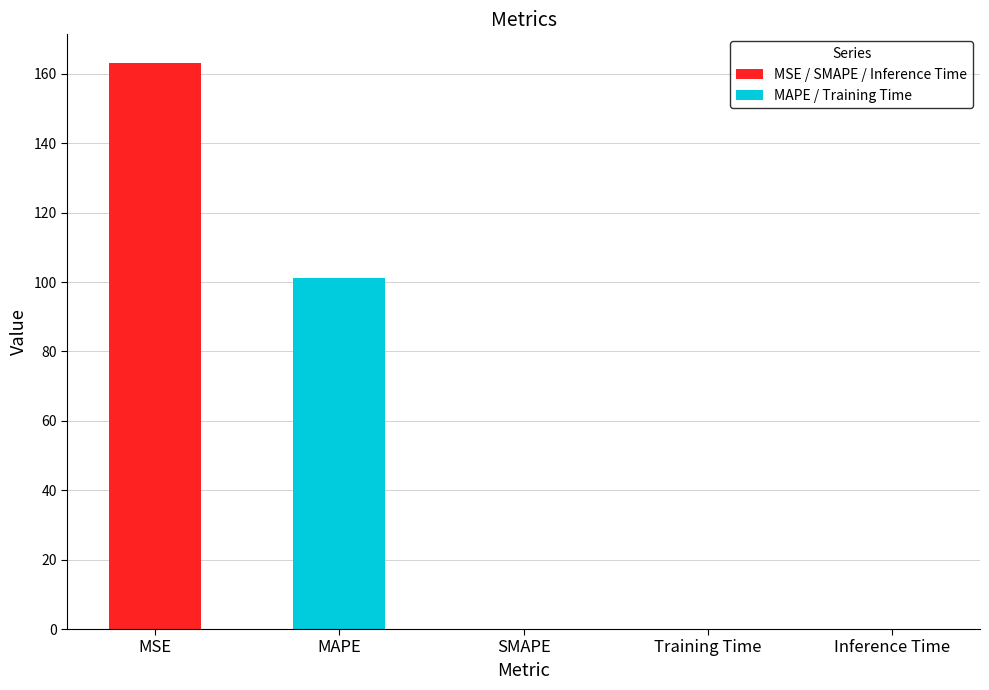

Read the value at MSE.

163.2